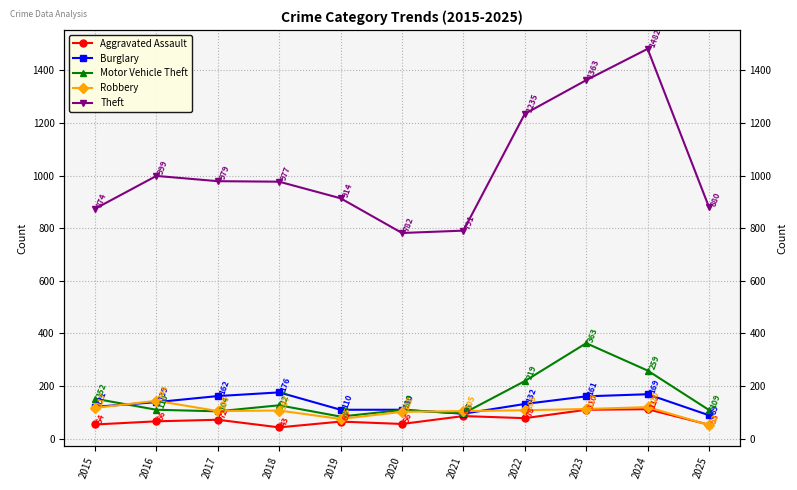

What is the average value of the Theft series?

1025